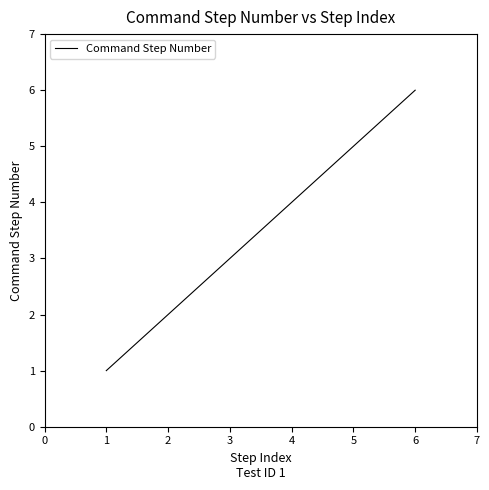

List the labels in order of value, smallest first.

1, 2, 3, 4, 5, 6